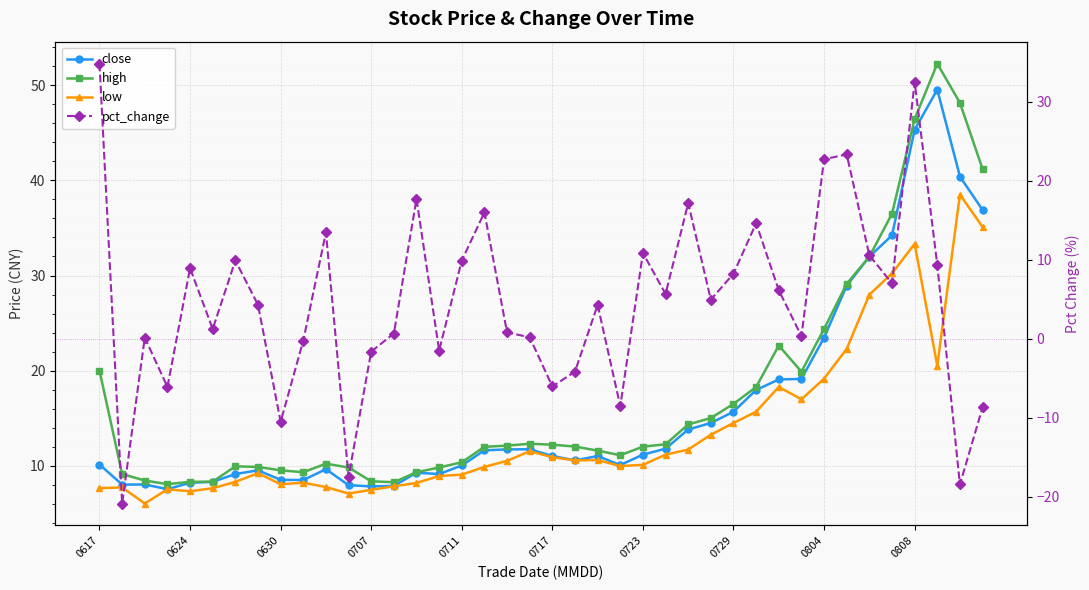

What is the difference between the highest and lowest values at 0804?

5.2